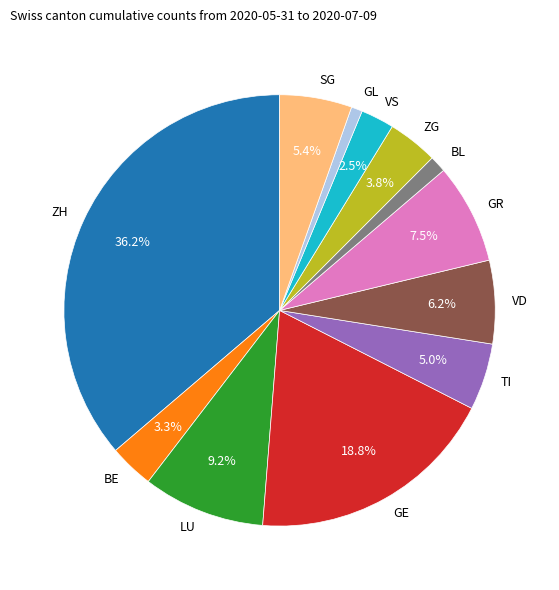

How many slices are in this pie chart?

12